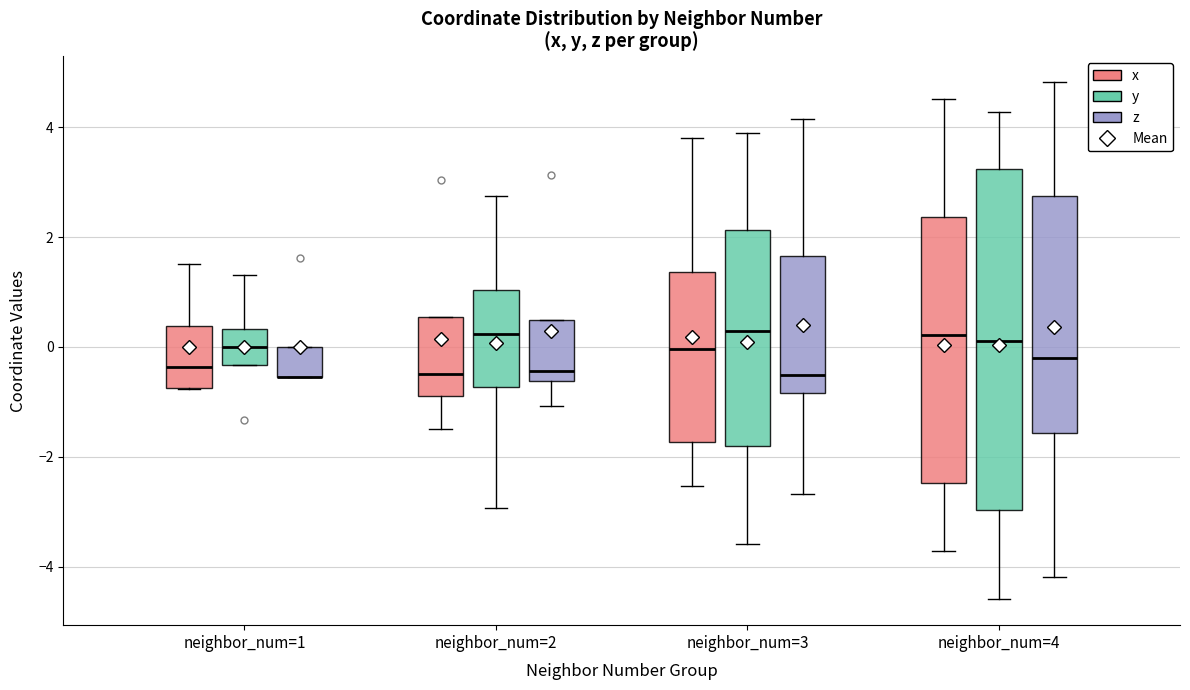

Reading left to right, read every box against the y-axis: the position of its median line, the range the box covers, and the ends of its whiskers. The values are not printed on the chart, so give them approximately, as read against the axis.

neighbor_num=1 (x): median -0.4, box -0.8 to 0.4, whiskers -0.8 to 1.6
neighbor_num=1 (y): median 0.0, box -0.4 to 0.4, whiskers -0.4 to 1.4
neighbor_num=1 (z): median -0.6 (drawn on the box's lower edge), box -0.6 to 0.0, whiskers -0.6 to 0.0
neighbor_num=2 (x): median -0.4, box -0.8 to 0.6, whiskers -1.4 to 0.6
neighbor_num=2 (y): median 0.2, box -0.8 to 1.0, whiskers -3.0 to 2.8
neighbor_num=2 (z): median -0.4, box -0.6 to 0.4, whiskers -1.0 to 0.4
neighbor_num=3 (x): median 0.0, box -1.8 to 1.4, whiskers -2.6 to 3.8
neighbor_num=3 (y): median 0.2, box -1.8 to 2.2, whiskers -3.6 to 3.8
neighbor_num=3 (z): median -0.6, box -0.8 to 1.6, whiskers -2.6 to 4.2
neighbor_num=4 (x): median 0.2, box -2.4 to 2.4, whiskers -3.8 to 4.6
neighbor_num=4 (y): median 0.2, box -3.0 to 3.2, whiskers -4.6 to 4.2
neighbor_num=4 (z): median -0.2, box -1.6 to 2.8, whiskers -4.2 to 4.8